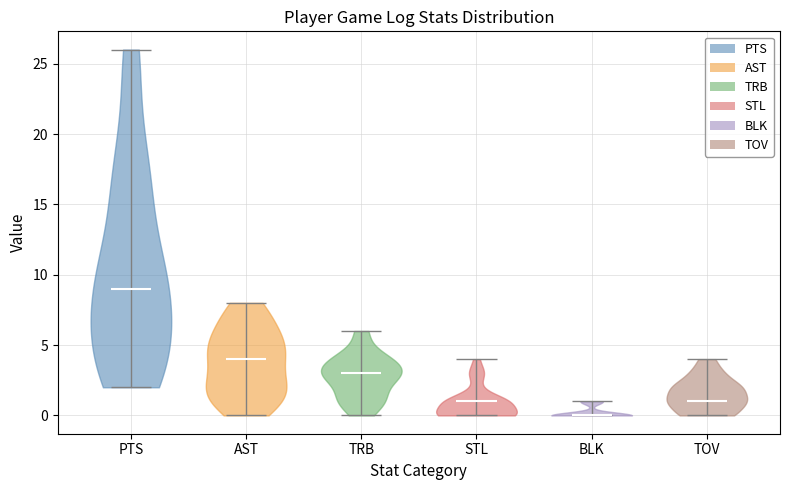

Reading left to right, read every violin against the y-axis: where its median line is, and the lowest and highest points it reaches. The values are not printed on the chart, so give them approximately, as read against the axis.

PTS: median line 9, lowest point 2, highest point 26
AST: median line 4, lowest point 0, highest point 8
TRB: median line 3, lowest point 0, highest point 6
STL: median line 1, lowest point 0, highest point 4
BLK: median line 0, lowest point 0, highest point 1
TOV: median line 1, lowest point 0, highest point 4